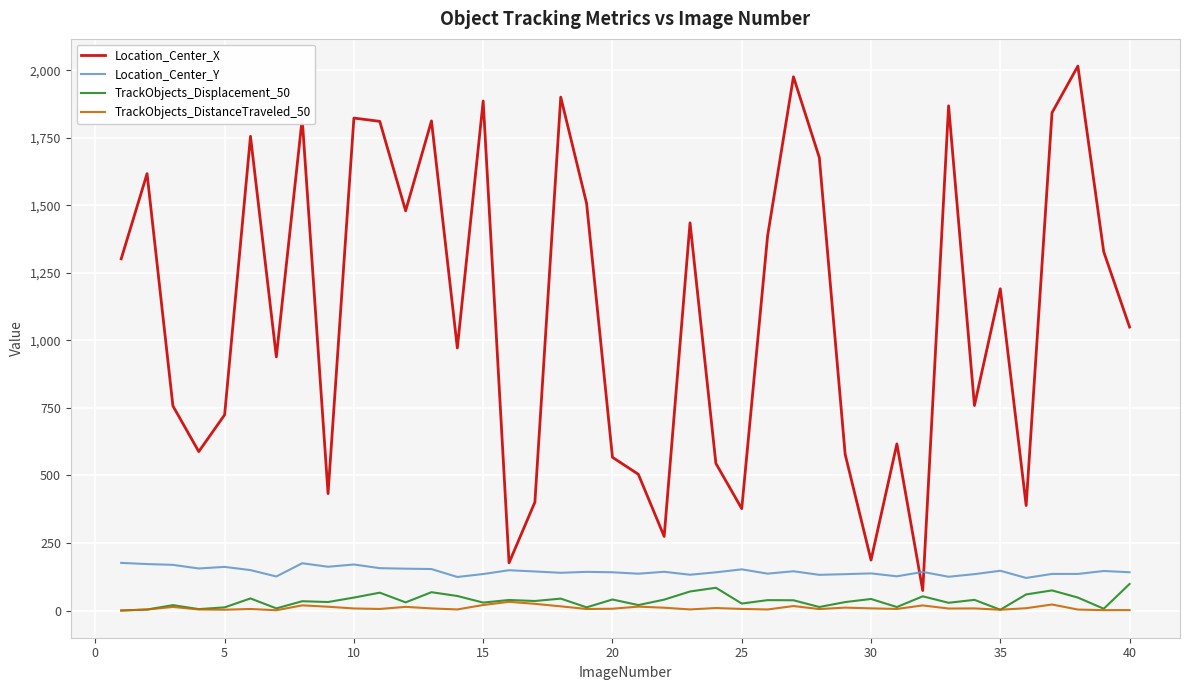

True or false: TrackObjects_DistanceTraveled_50 has more than 0 interior local peaks.

True